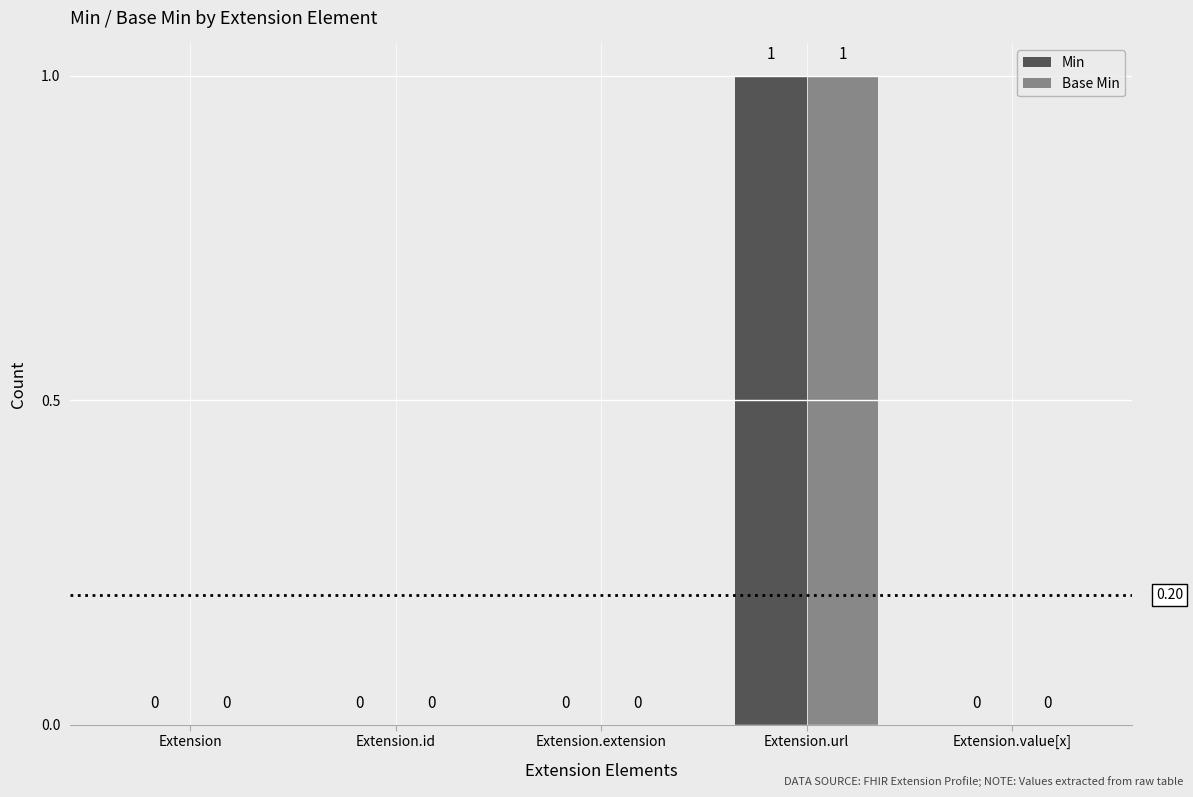

The value of Base Min at Extension.extension is 0. True or false?

True